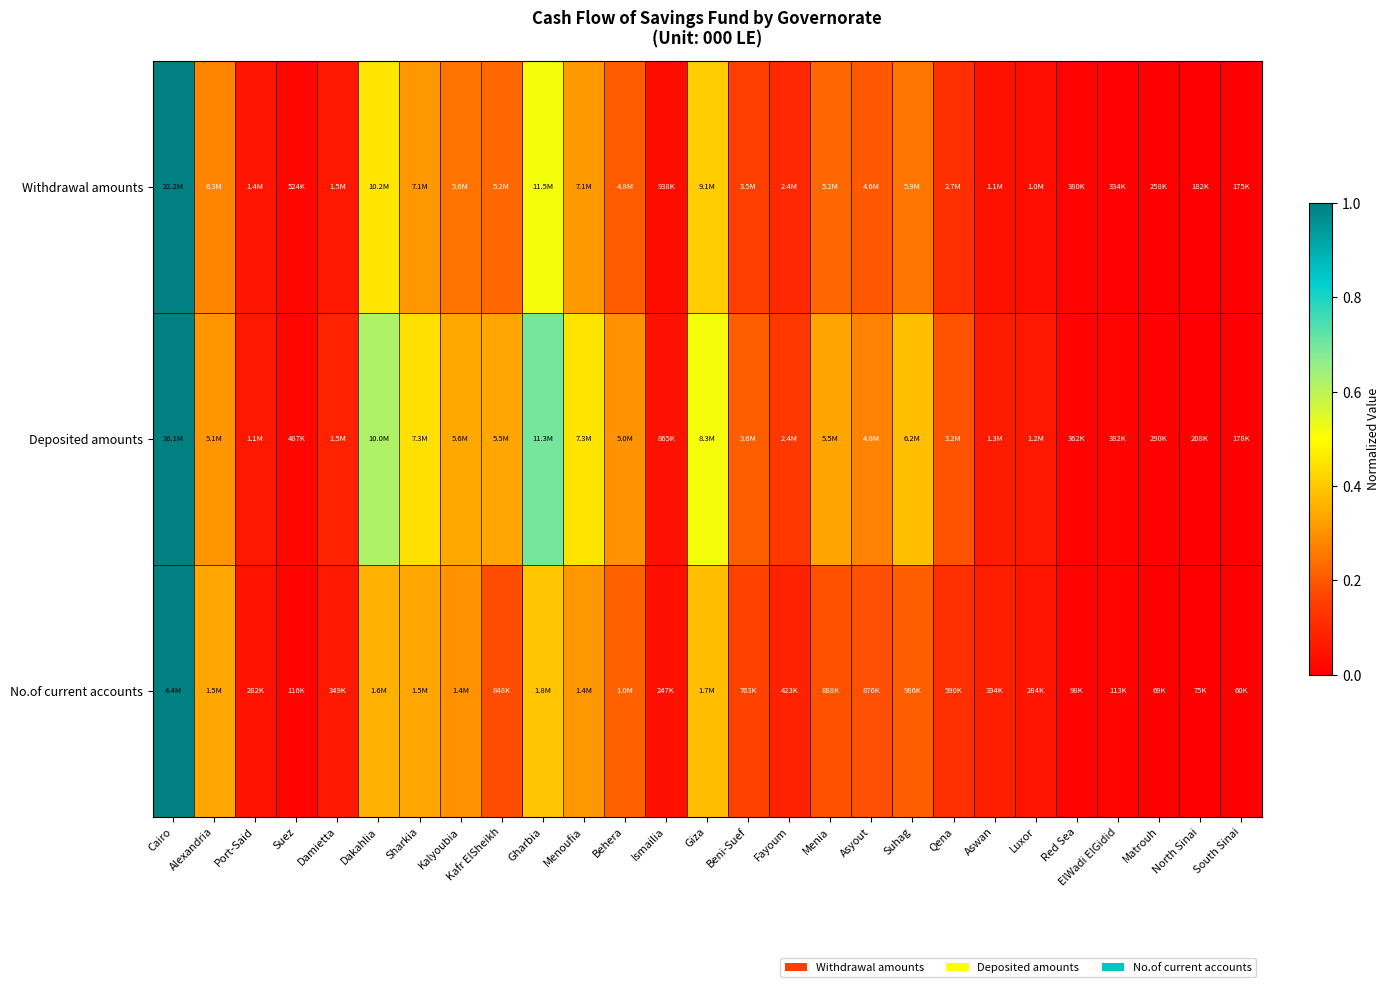

List the series in order of their peak value, highest first.

Withdrawal amounts, Deposited amounts, No.of current accounts